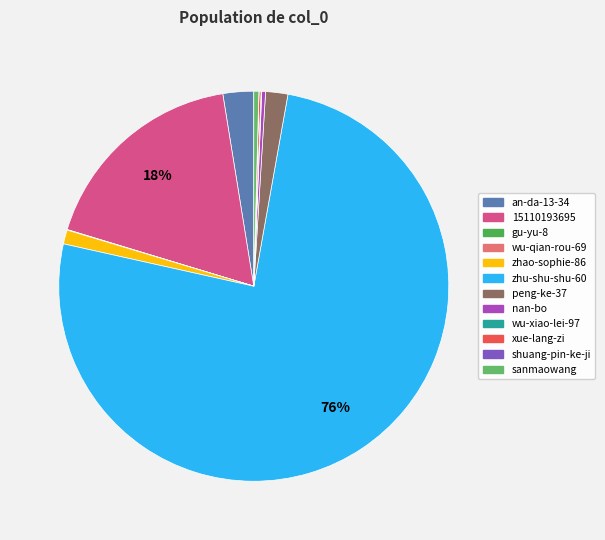

Which slice represents more than half of the pie?

zhu-shu-shu-60